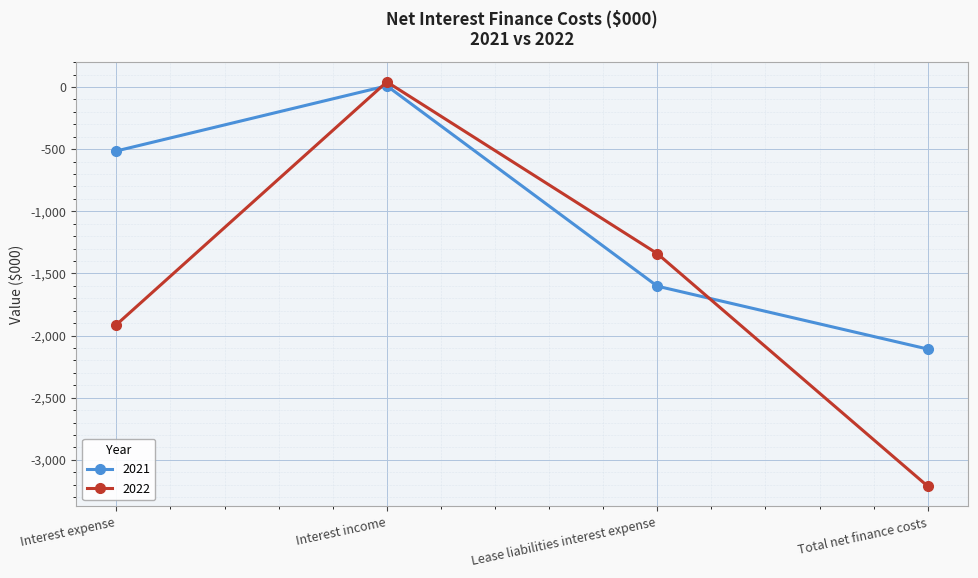

What is the difference between the 2022 values at Total net finance costs and Interest income?

3254